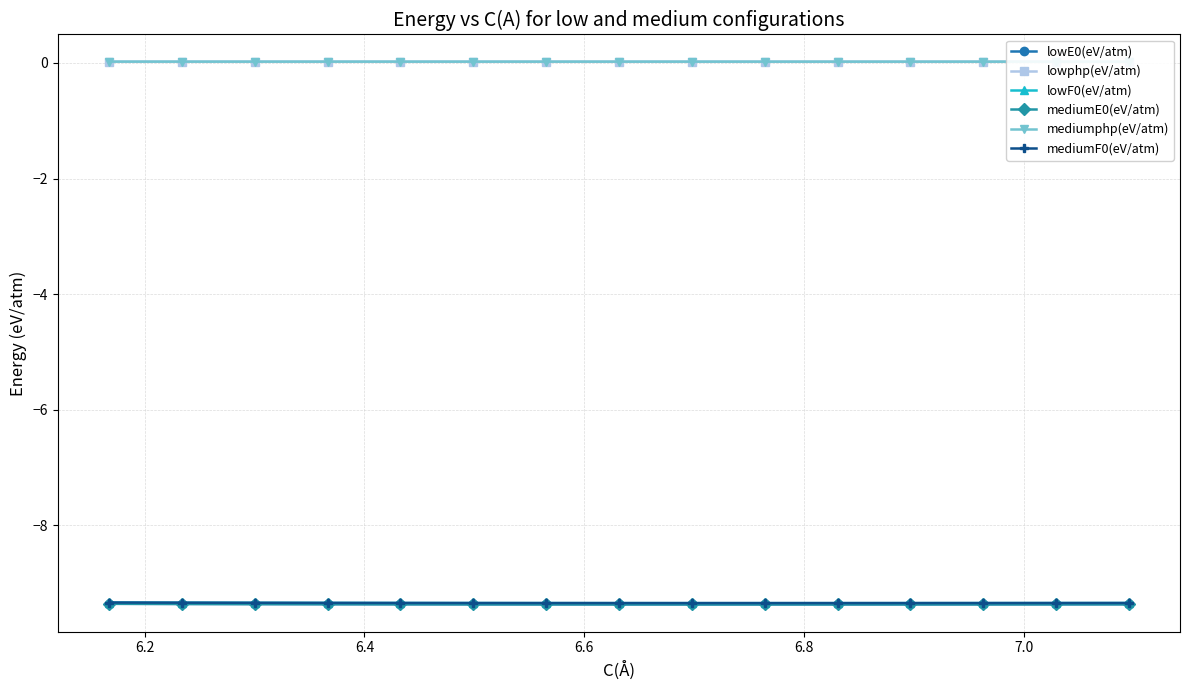

In lowF0(eV/atm), how many points are lower than both neighbors (excluding endpoints)?

1